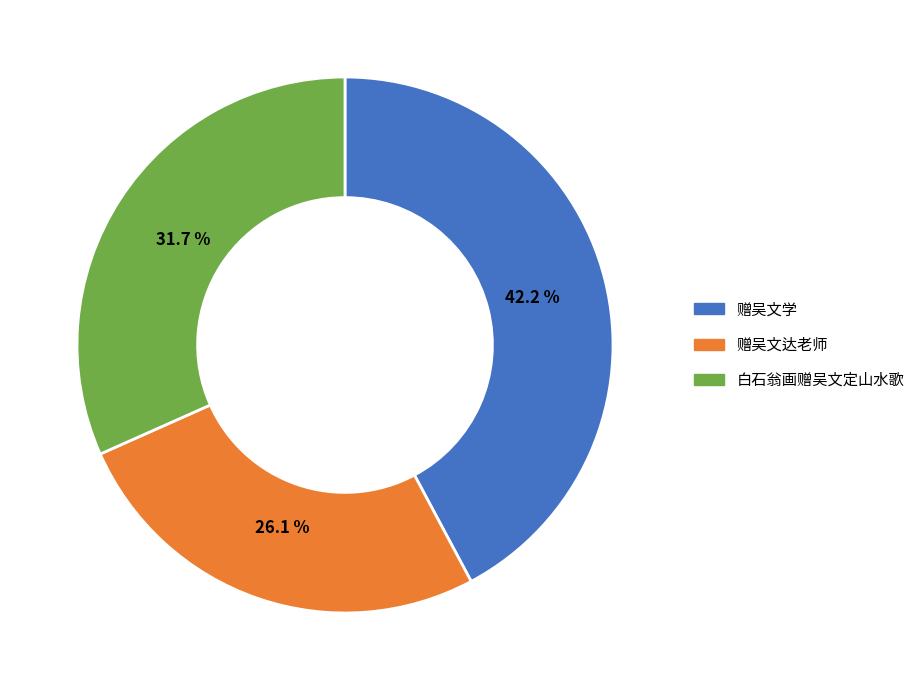

What percentage do 赠吴文达老师 and 赠吴文学 together represent?

68.3%